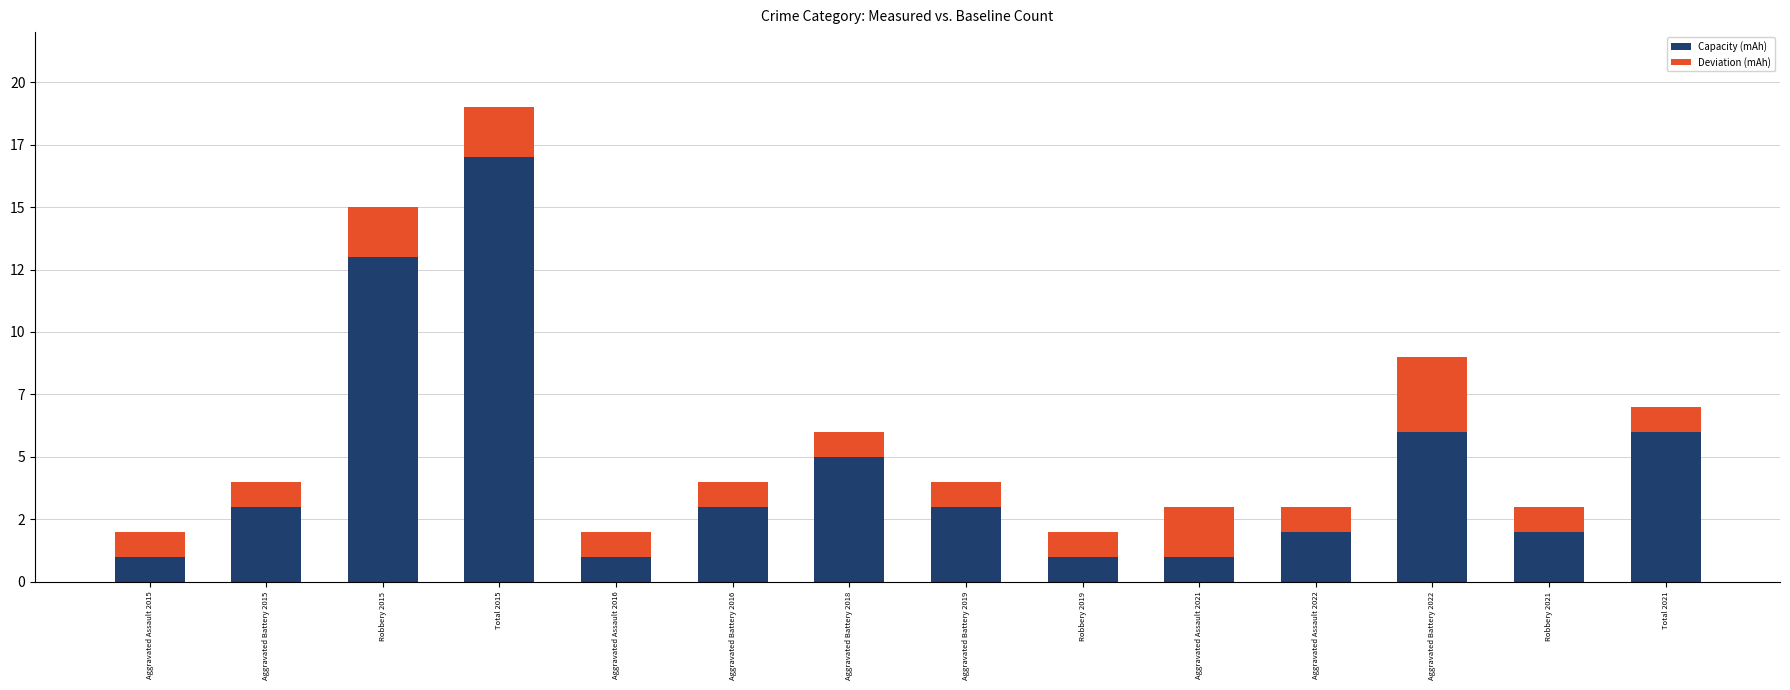

What is the difference between the Capacity (mAh) values at Aggravated Assault 2022 and Aggravated Assault 2015?

1